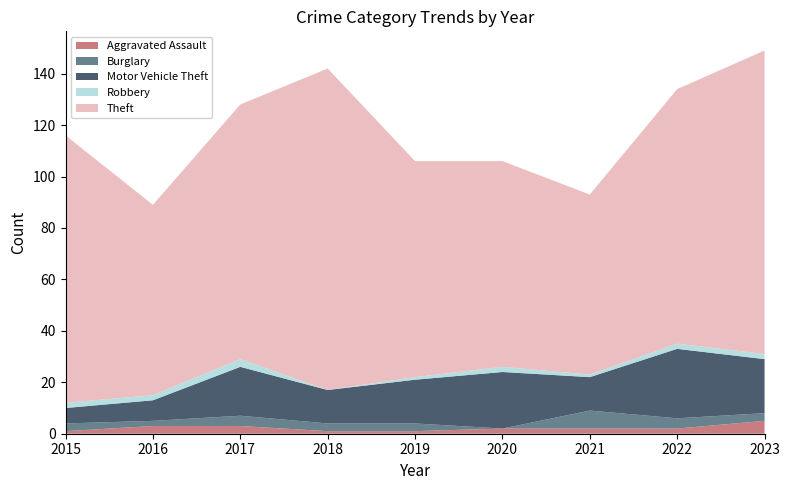

Reading left to right, extract all data points from this chart.

Aggravated Assault: 1	3	3	1	1	2	2	2	5
Burglary: 3	2	4	3	3	0	7	4	3
Motor Vehicle Theft: 6	8	19	13	17	22	13	27	21
Robbery: 2	2	3	0	1	2	1	2	2
Theft: 104	74	99	125	84	80	70	99	118